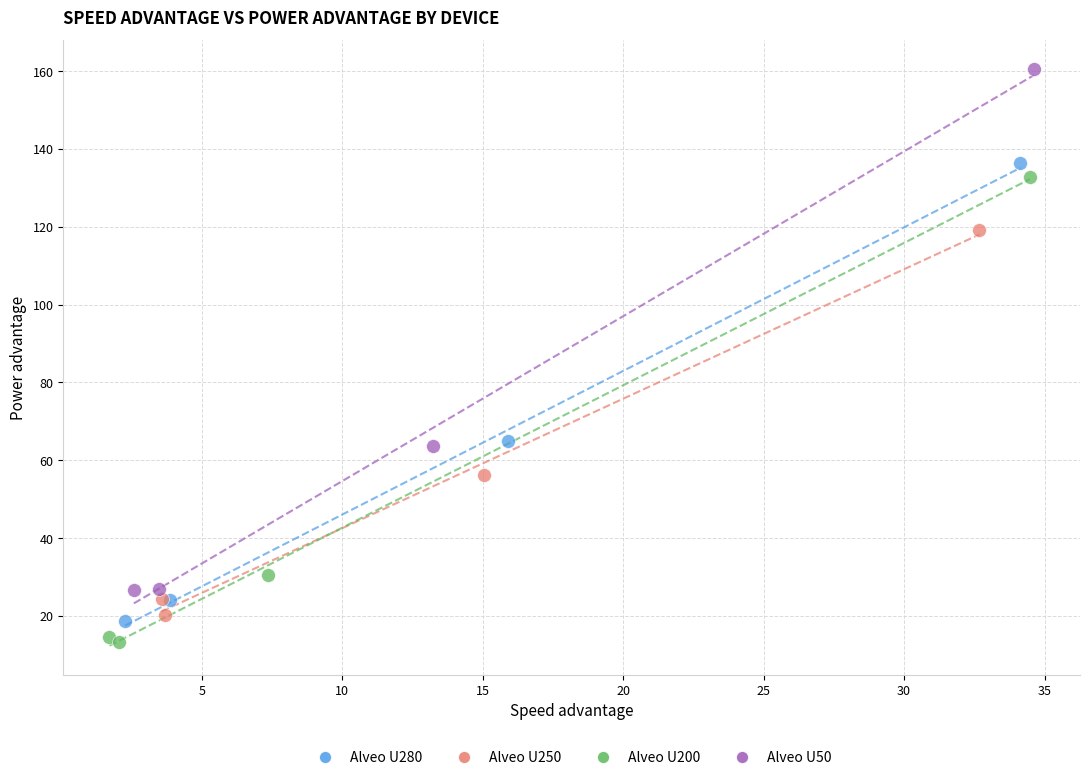

Which series has the largest Y range (max minus min)?

Alveo U50